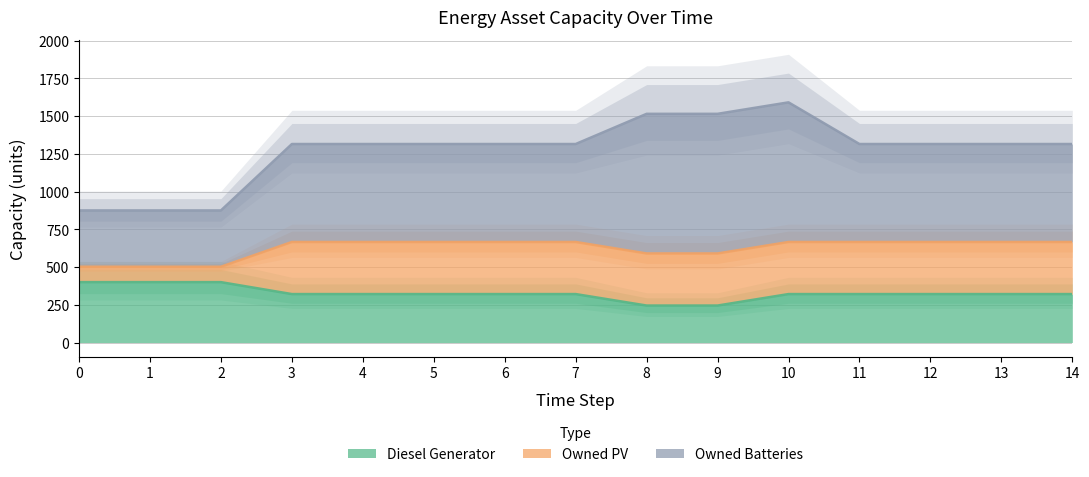

Which series has the largest total across all categories?

Owned Batteries